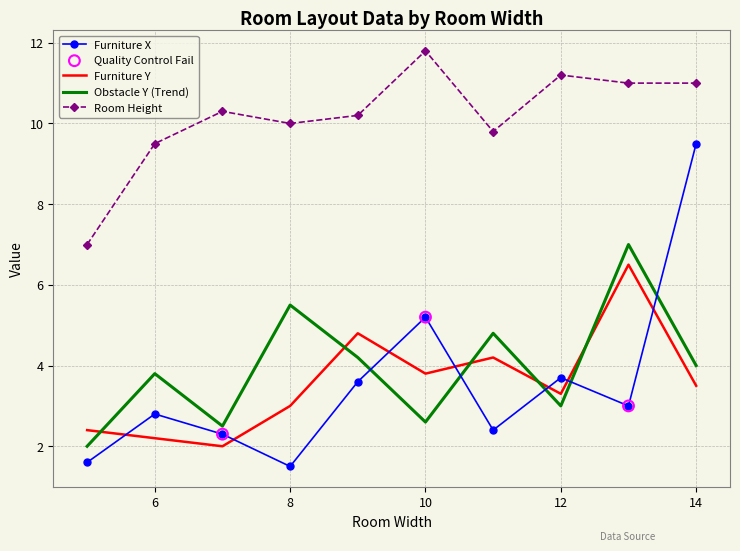

Which series has the largest range (max minus min)?

Furniture X